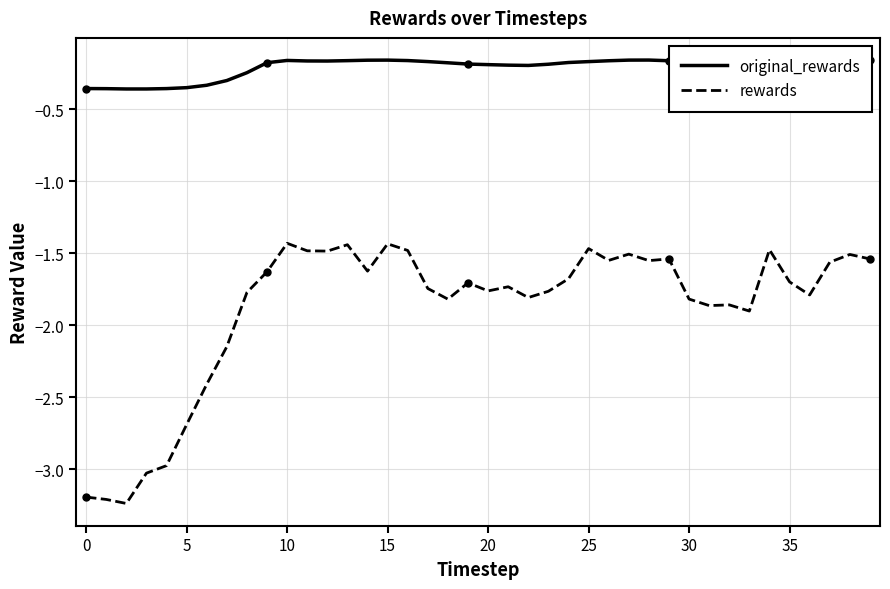

True or false: original_rewards and rewards intersect in this chart.

False